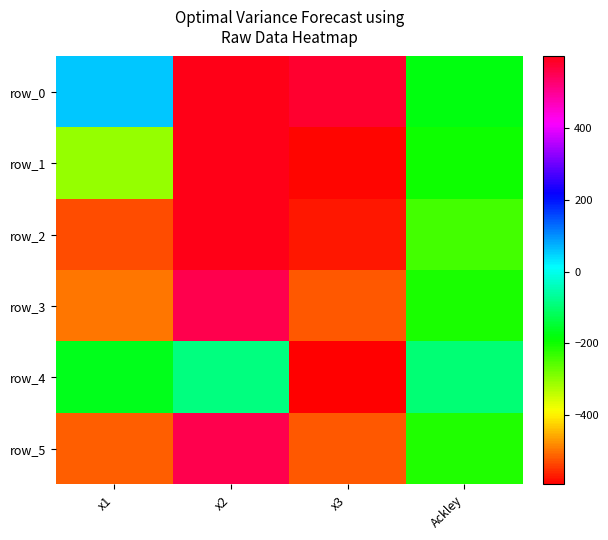

The value of row_5 at x2 is 554.8. True or false?

True